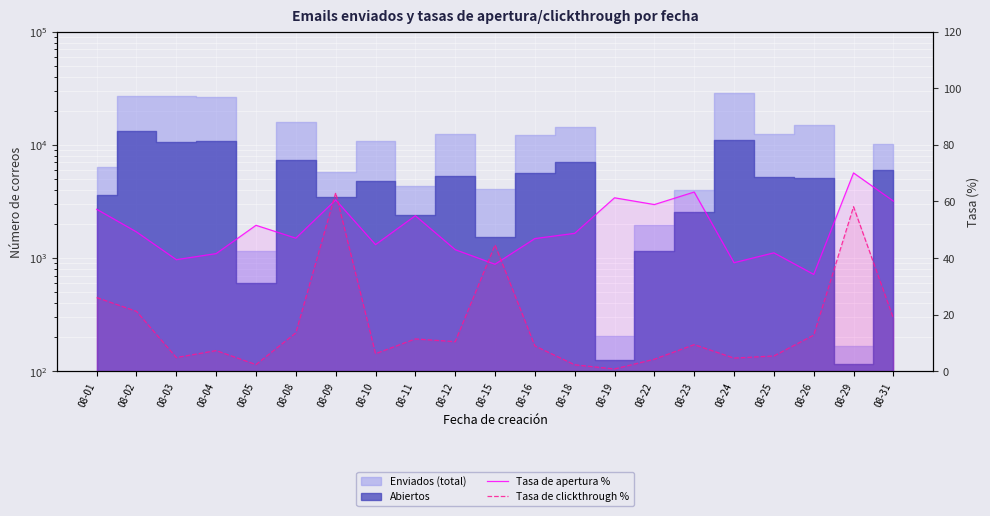

At which label does Tasa de apertura % first exceed 48?

08-01